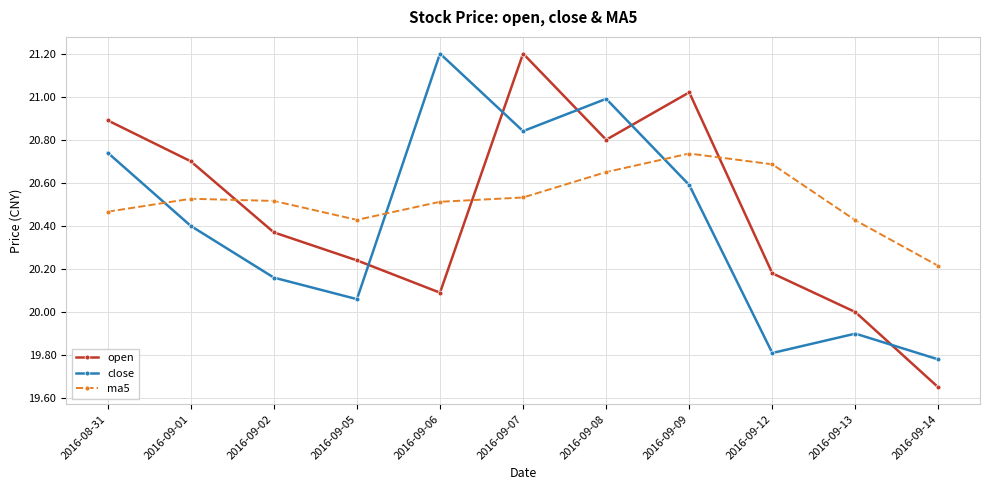

At which category is the sum across all series the highest?

2016-09-07